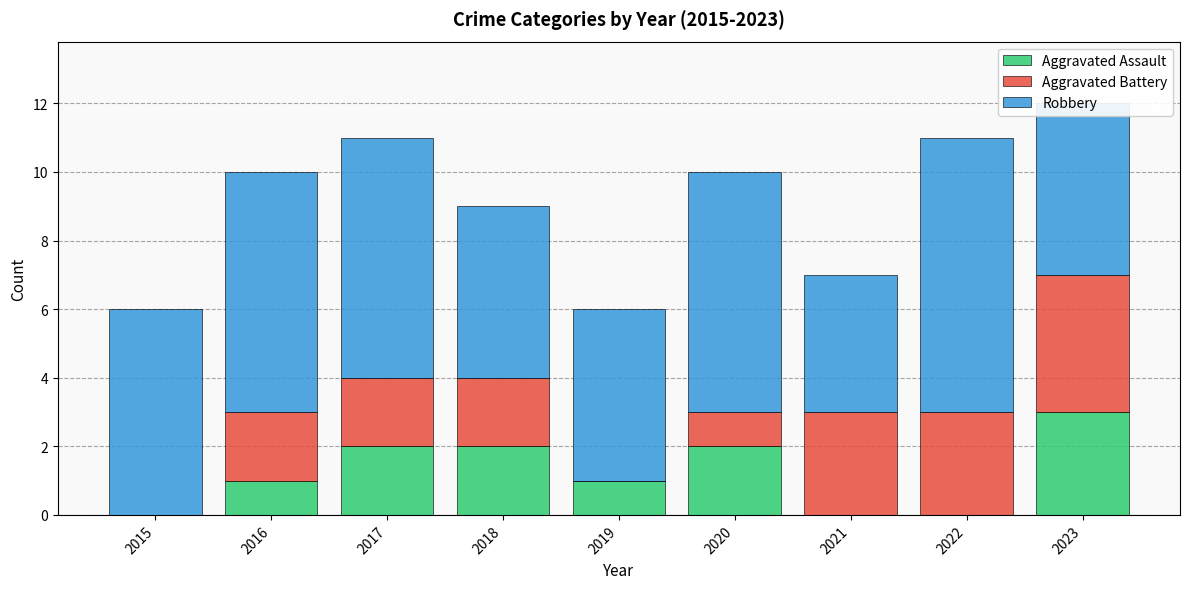

What is the sum of all Aggravated Assault values?

11